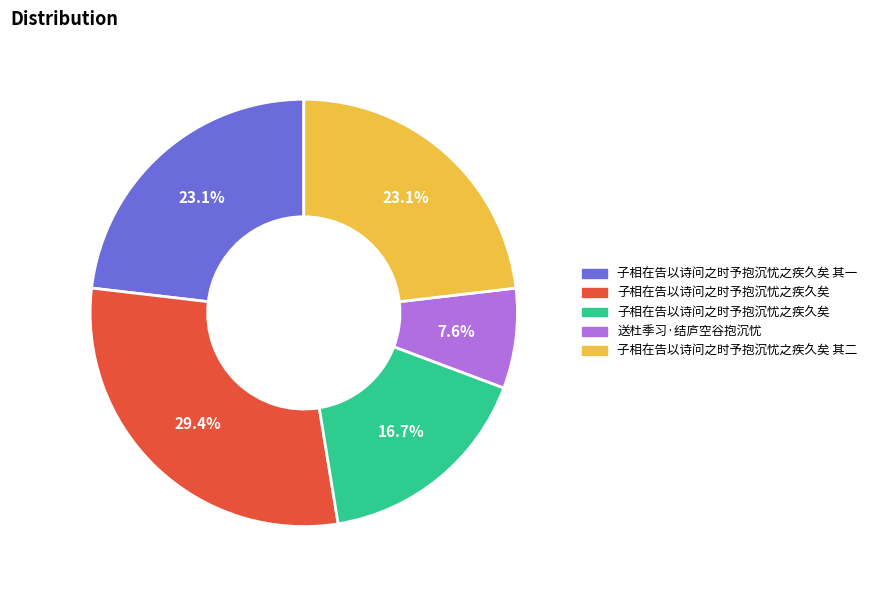

Is there a majority slice in this chart?

No